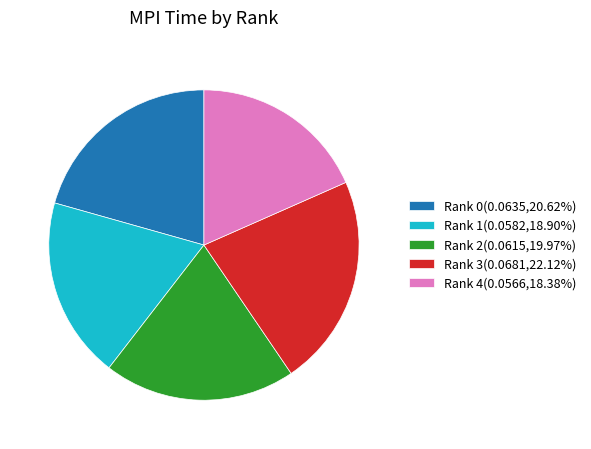

How many slices are in this pie chart?

5